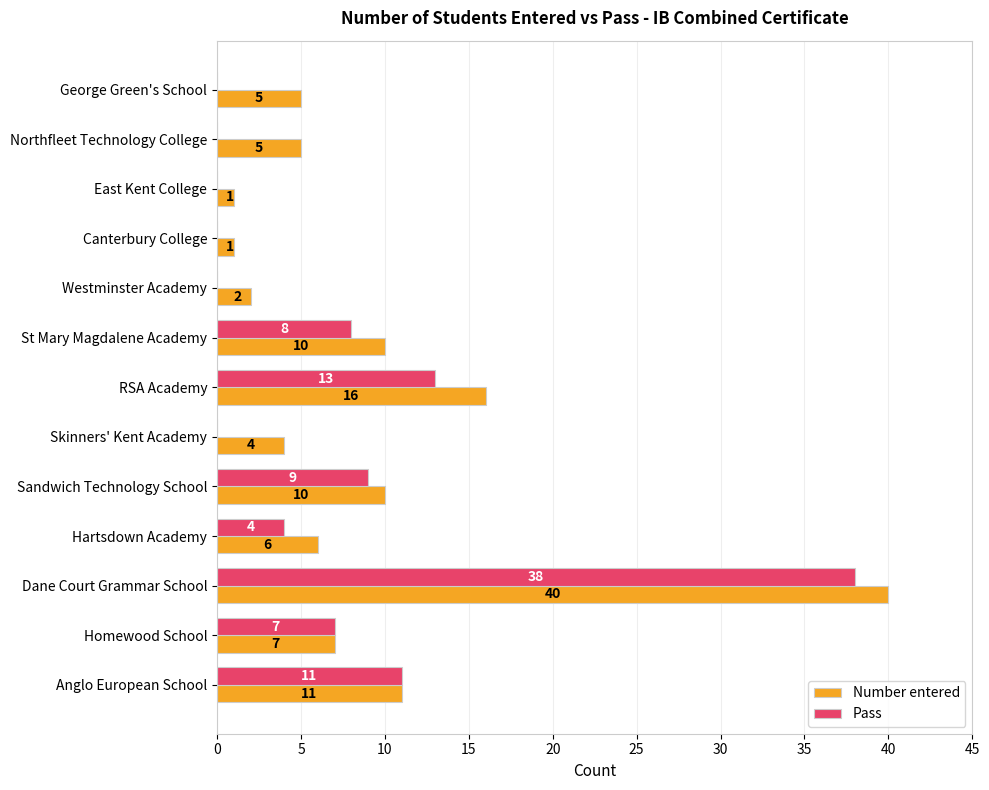

Read the Pass value at RSA Academy.

13